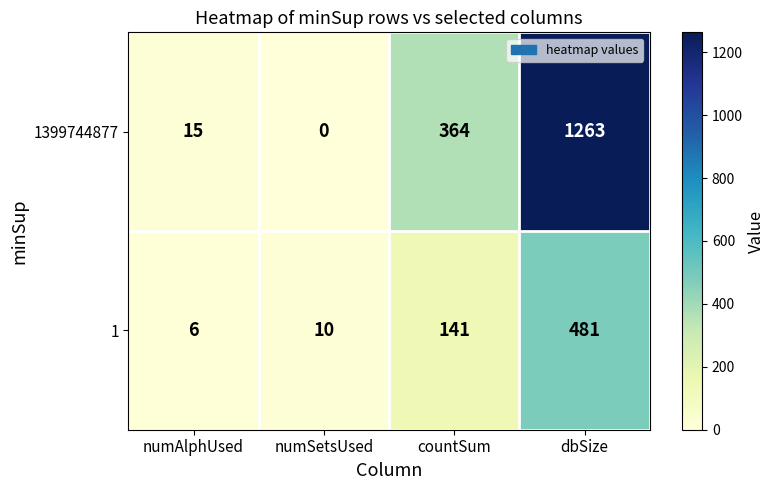

At which label does 1399744877 reach its peak?

dbSize